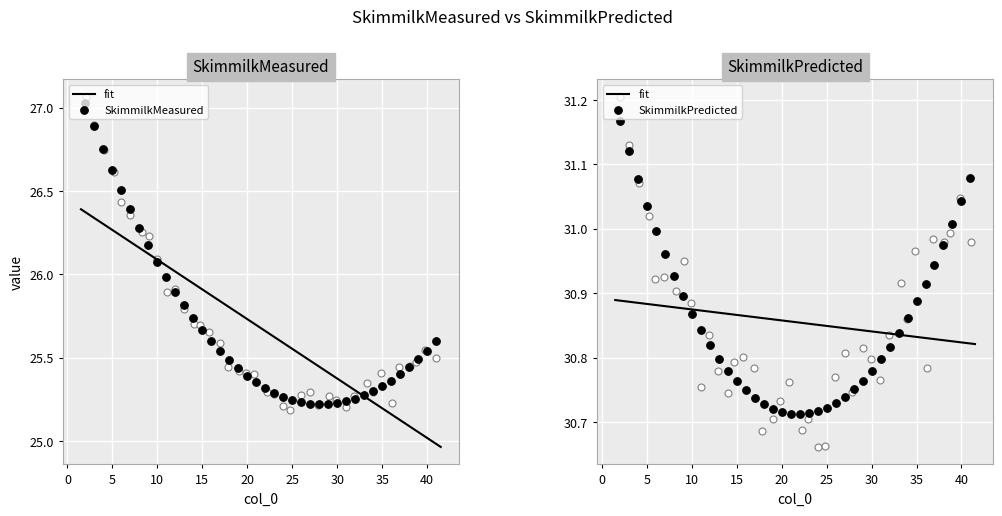

Which series reaches the maximum Y coordinate?

SkimmilkPredicted